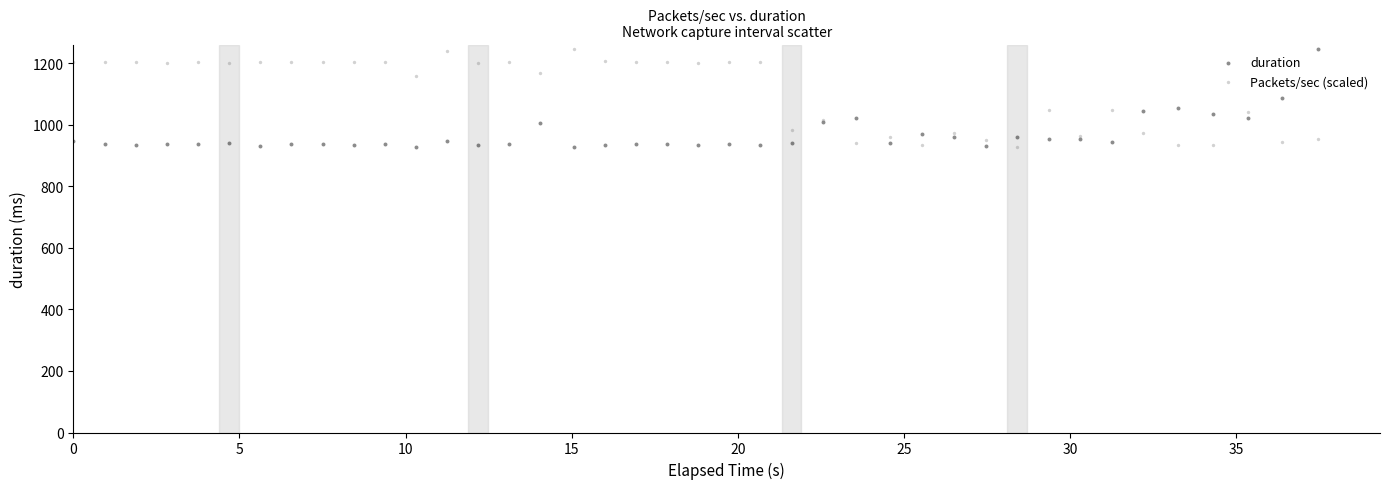

What are all the series names shown in the legend?

duration, Packets/sec (scaled)